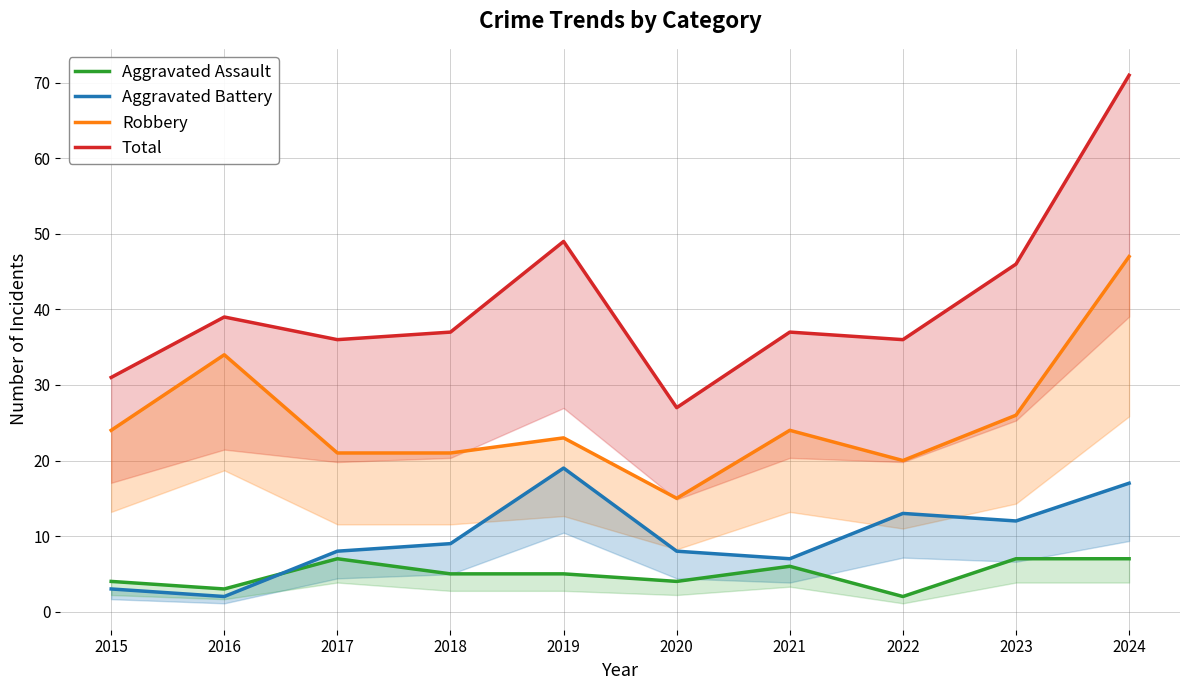

The value of Aggravated Assault at 2021 is 2. True or false?

False